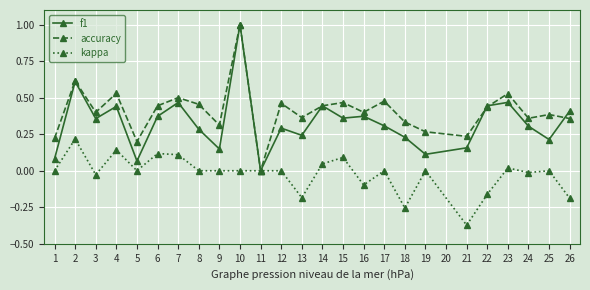

What is the greatest value displayed?

1.0